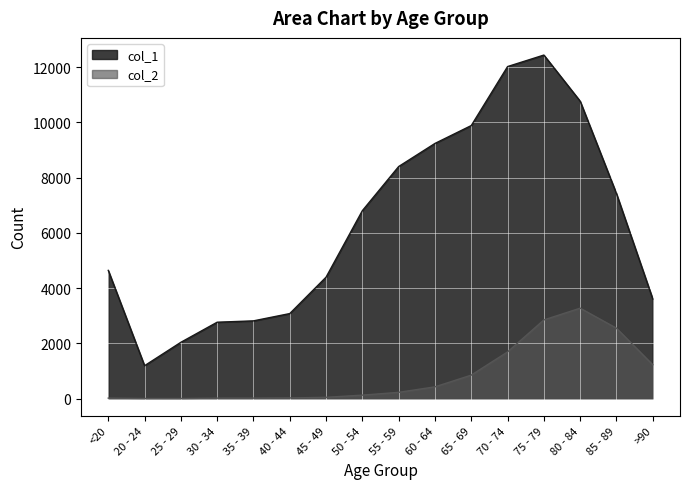

At how many categories does at least one series exceed 1830?

15